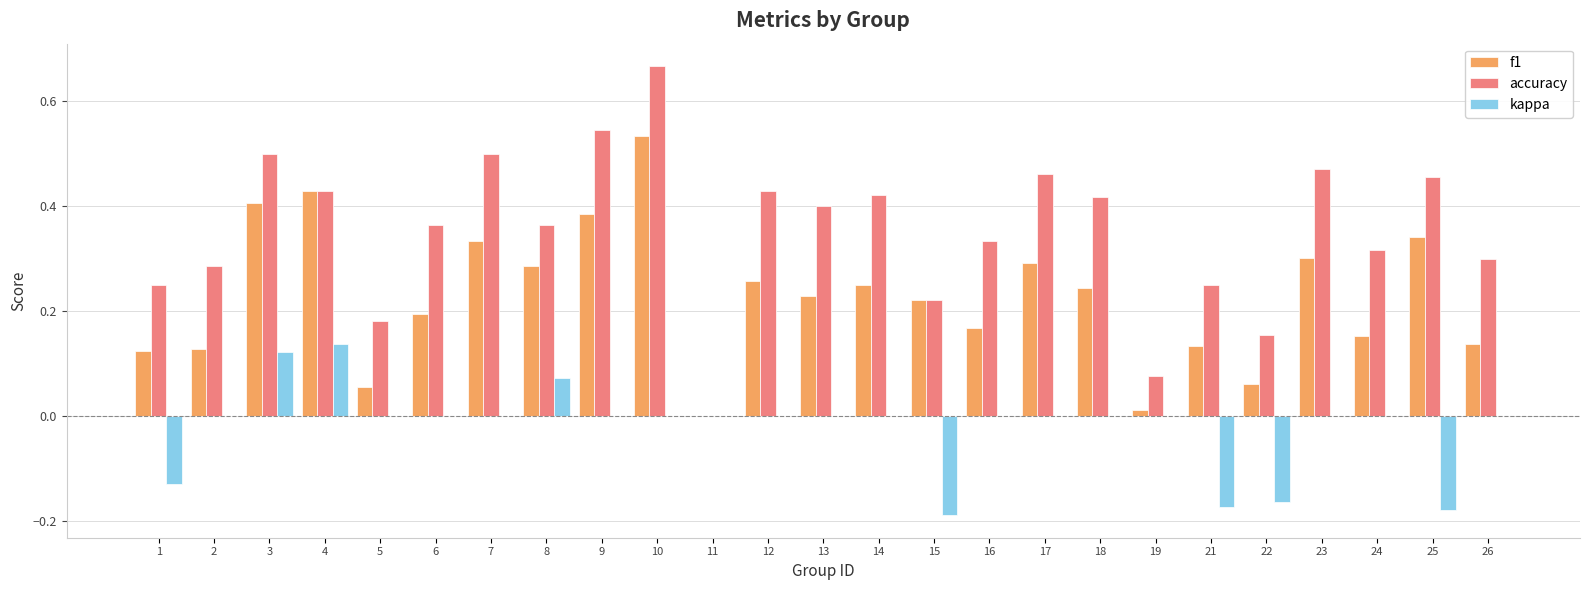

Count the kappa values in the range 0 to 1.

20